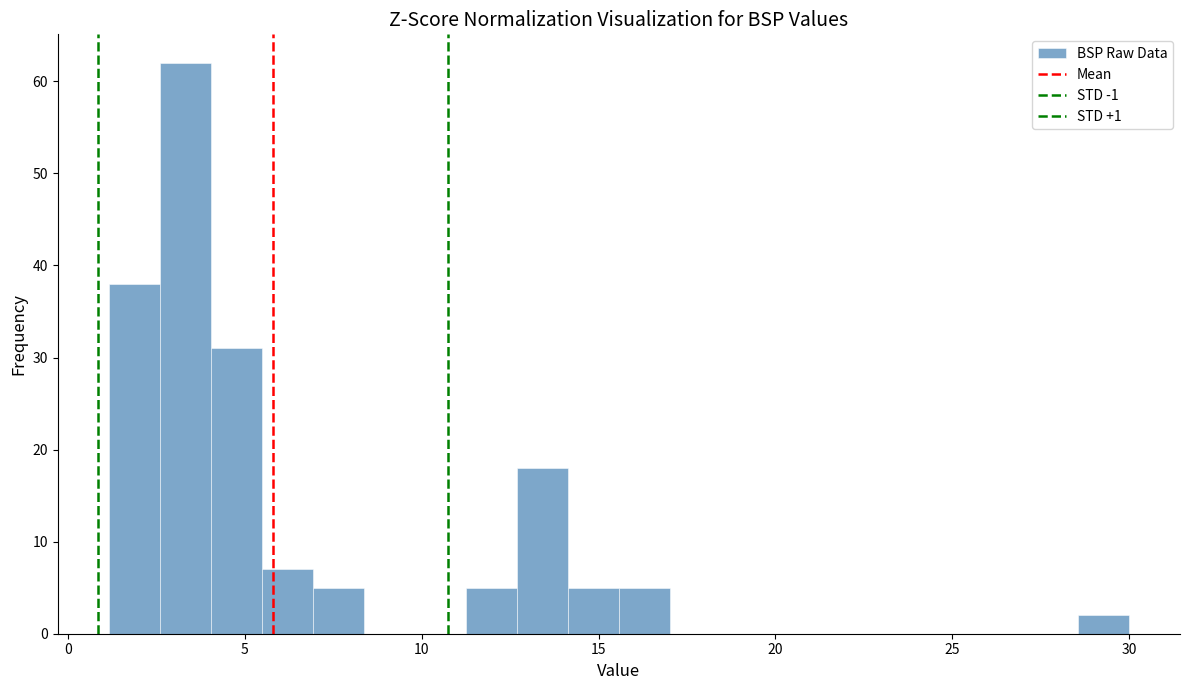

Around what value on the x-axis is the tallest bar? Give the approximate position of its centre, as read against the axis.

3.5